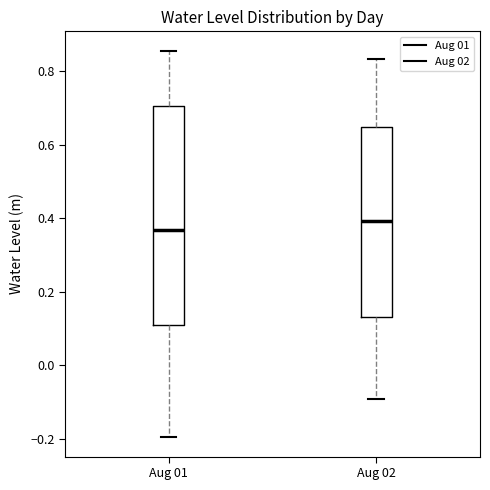

Where is the lower edge of the box for Aug 02 on the y-axis? The values are not printed on the chart, so give them approximately, as read against the axis.

0.14